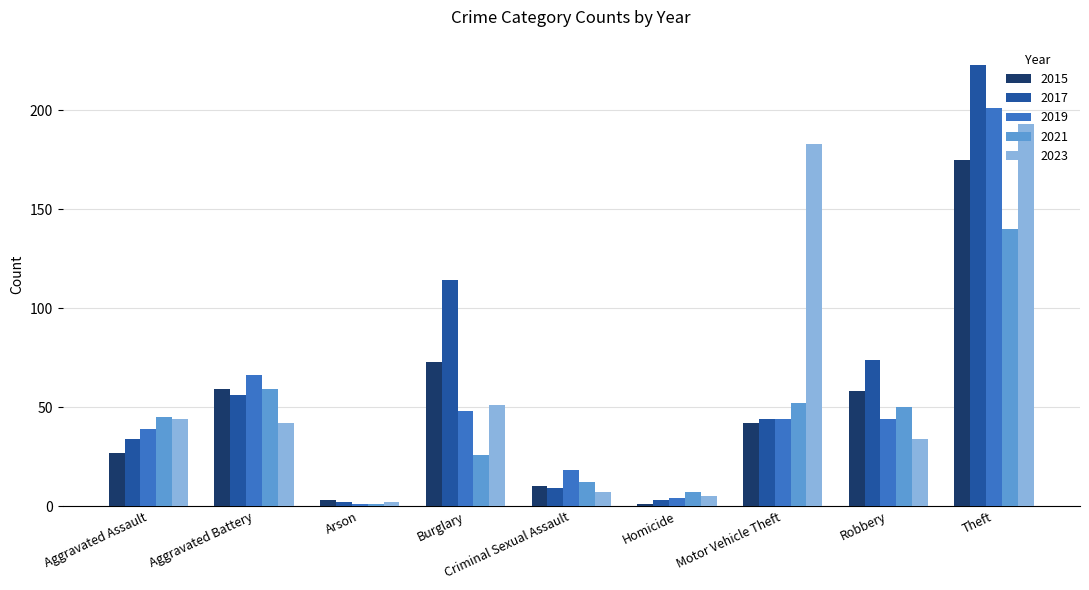

Which series has the widest spread of values?

2017